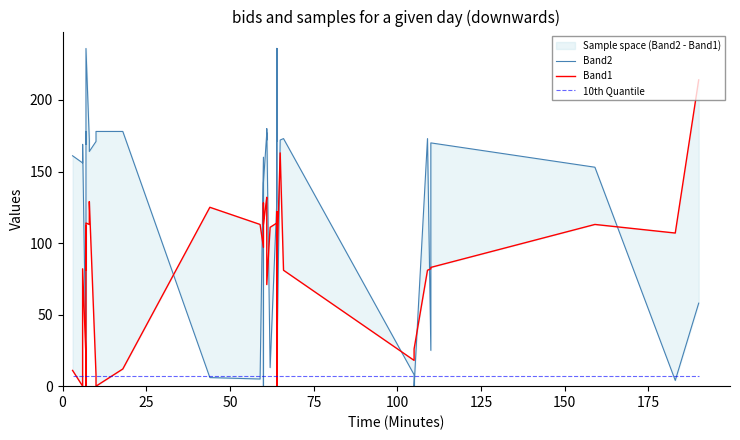

What is the difference between the second highest and minimum values in the Band2 series?

236.0